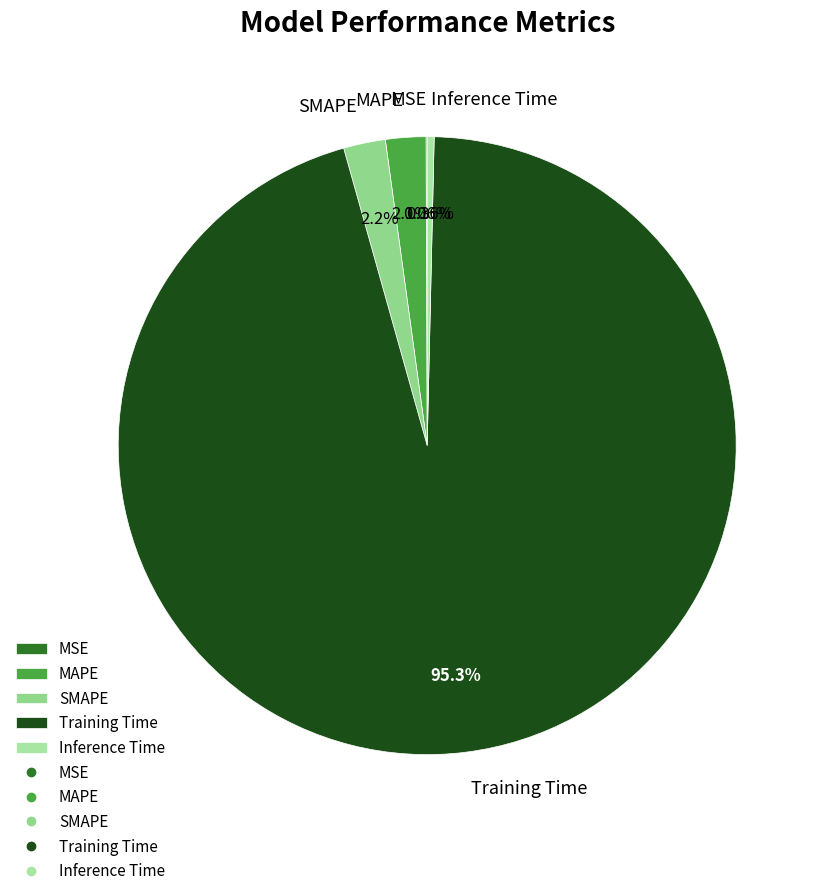

Which has a higher value, MAPE or Training Time?

Training Time